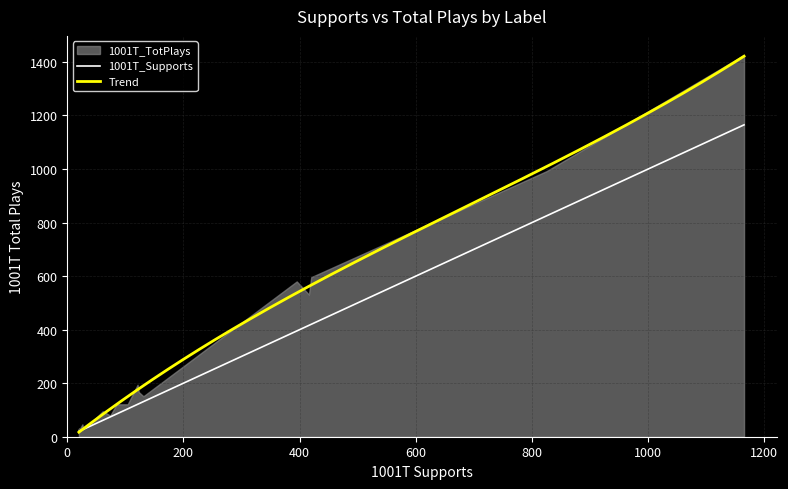

The value of 1001T_Supports at Protocol Recordings is 30. True or false?

False